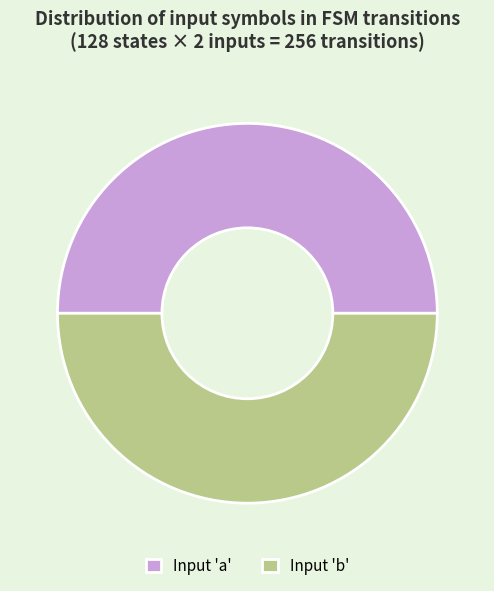

The Input 'b' slice represents 50% of the pie. True or false?

True